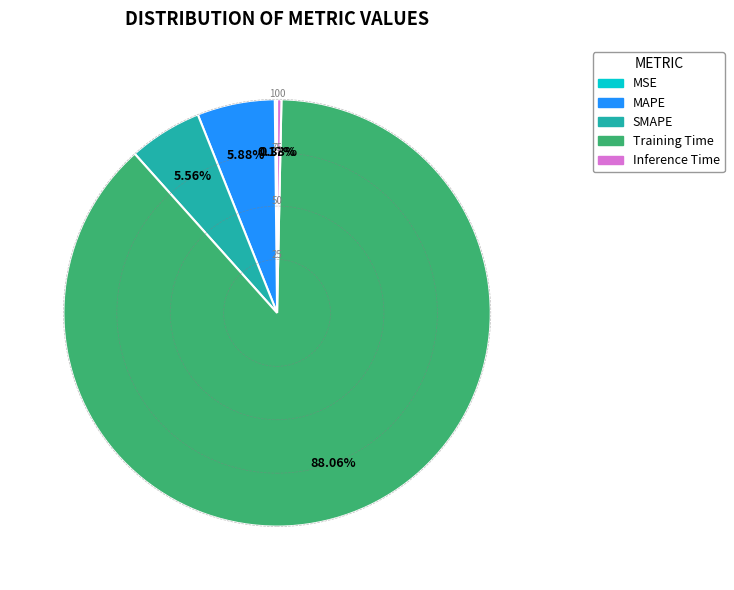

Which category has the biggest portion of the pie?

Training Time